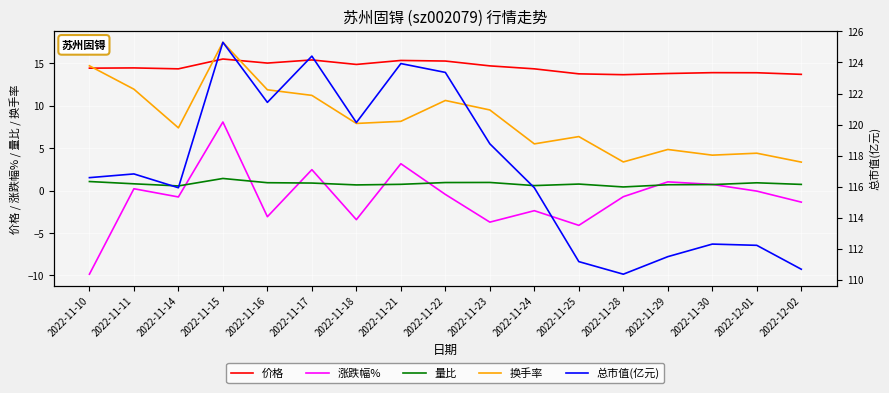

At how many categories does at least one series exceed 56?

17